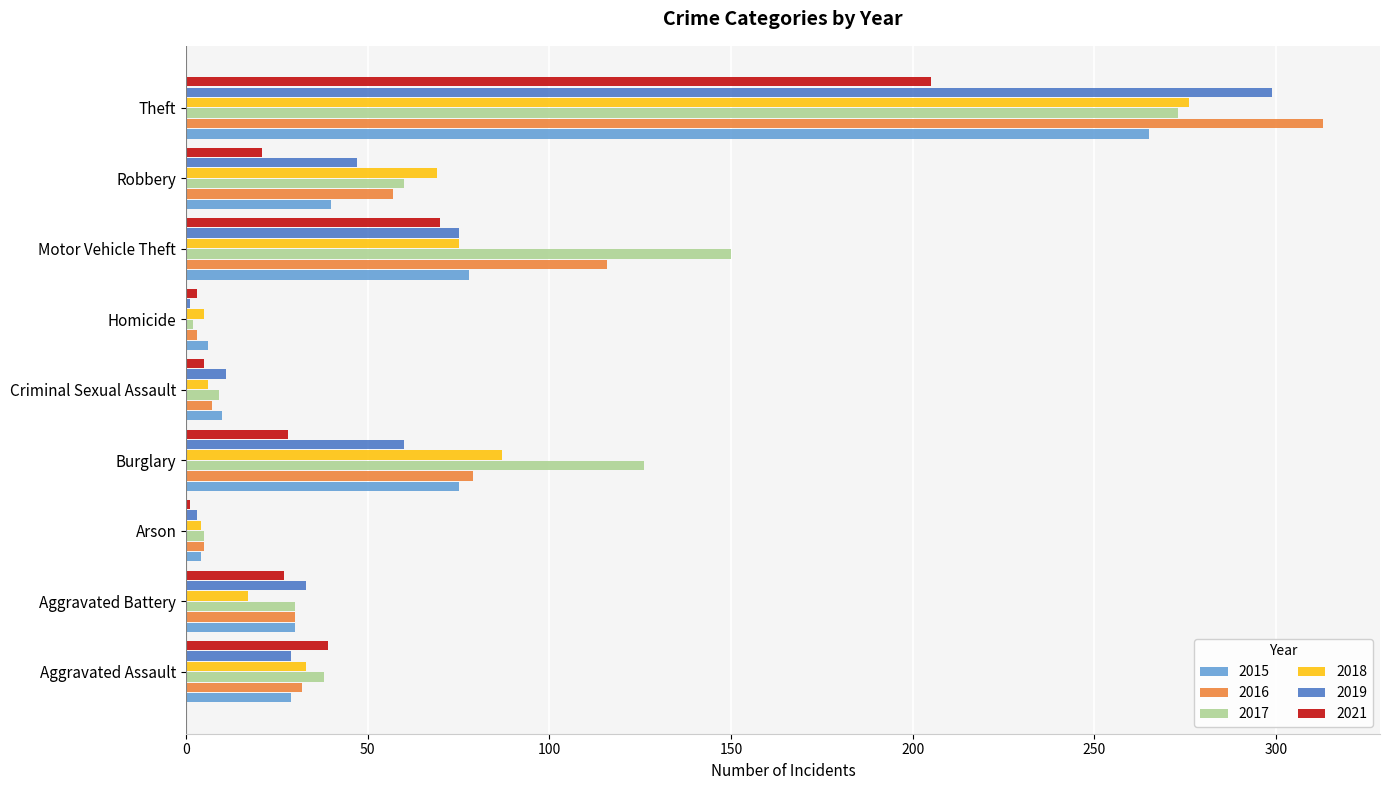

Between Aggravated Battery and Motor Vehicle Theft, which series saw the biggest shift?

2017